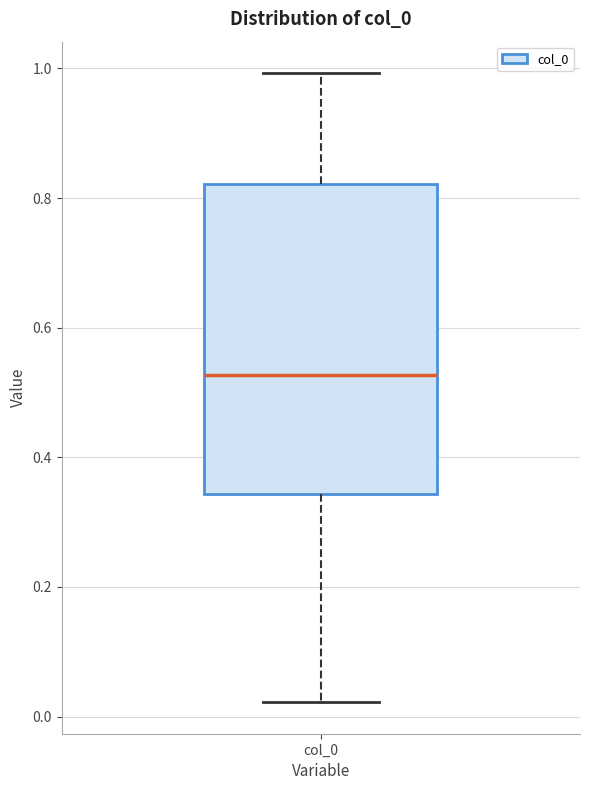

Transcribe this box plot: give where the median line is, the range the box spans, and where the two whiskers end, as read against the y-axis. The values are not printed on the chart, so give them approximately, as read against the axis.

median 0.52, box 0.34 to 0.82, whiskers 0.02 to 1.00